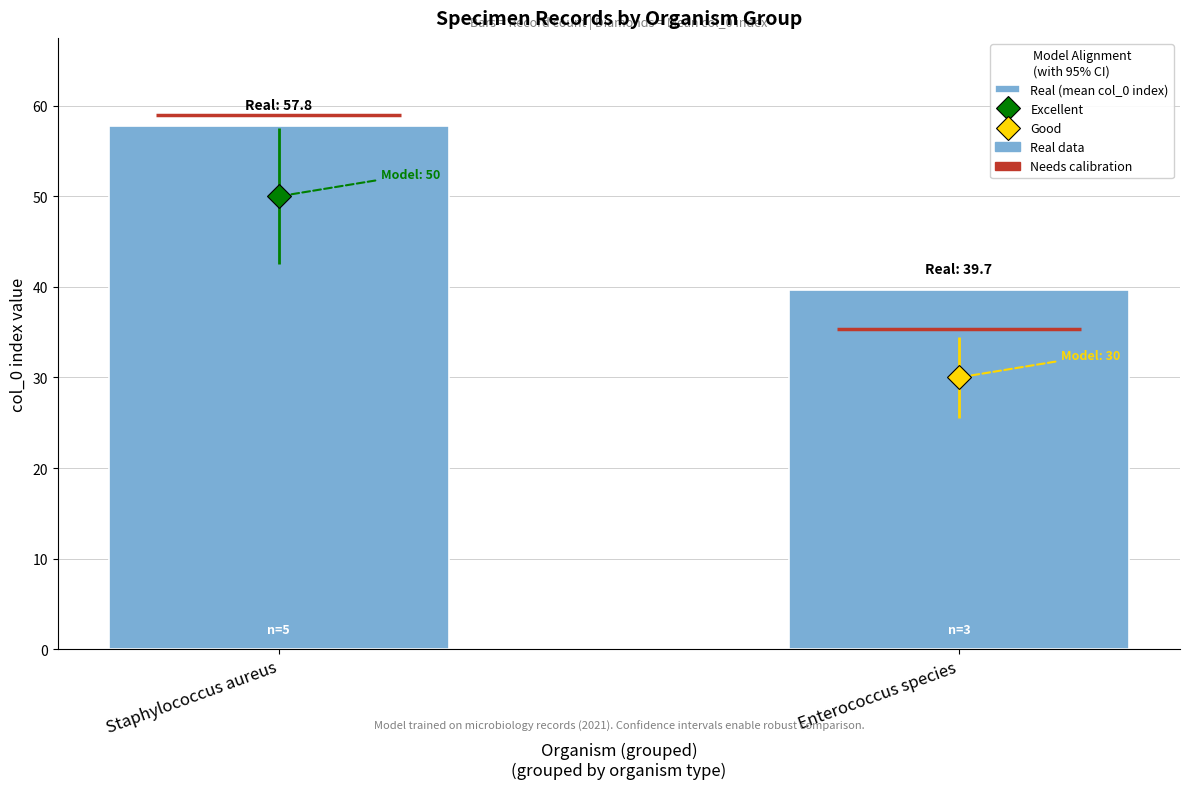

The chart shows a value of 97.6 at Staphylococcus aureus. True or false?

False